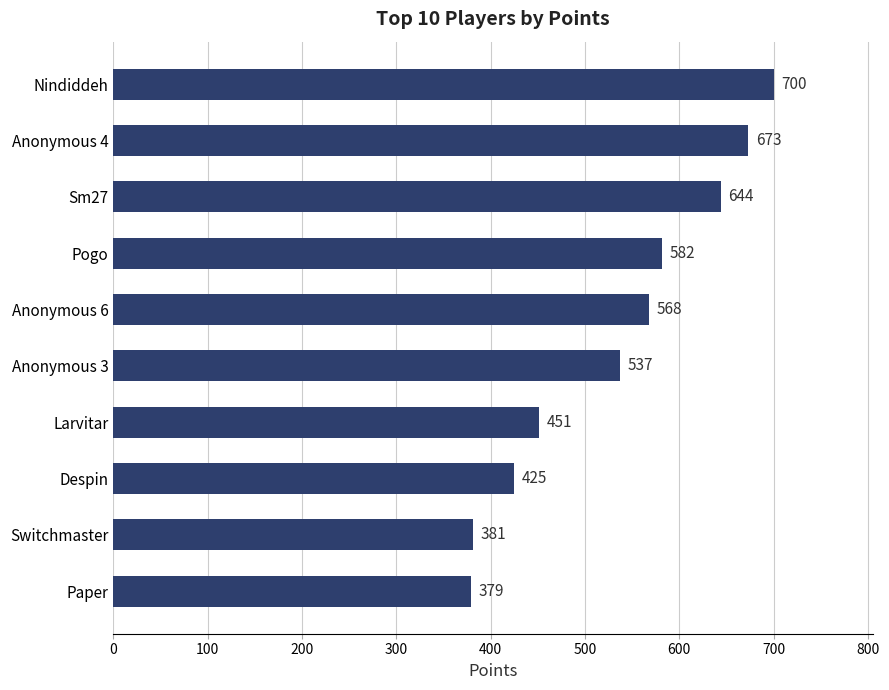

What is the change in value from Nindiddeh to Pogo?

-118